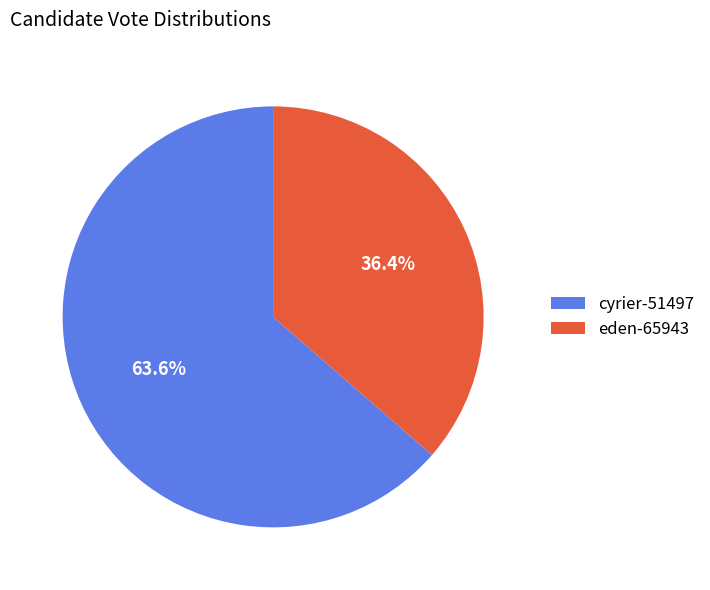

Count the number of slices in the pie.

2